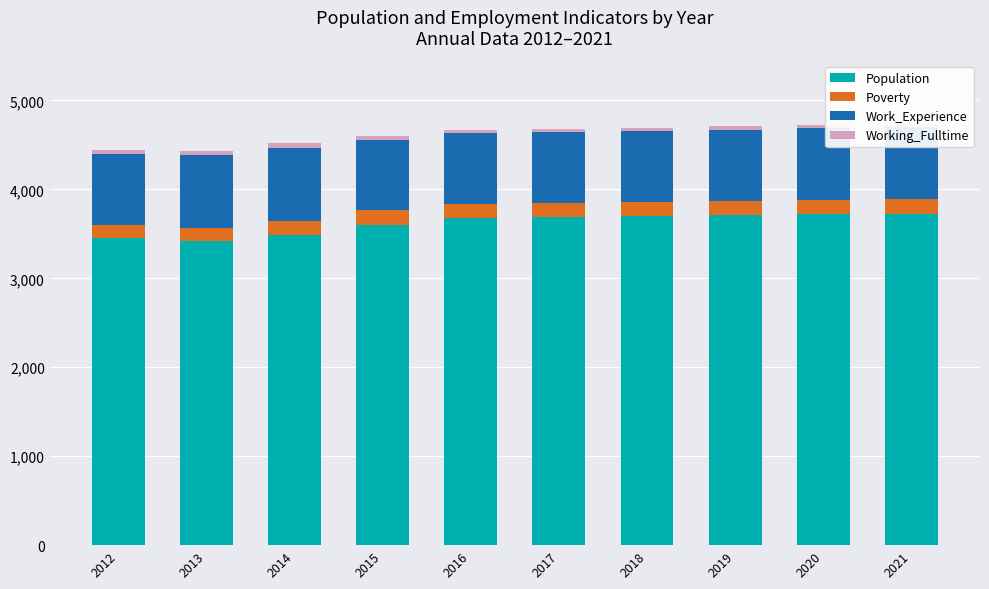

Is it true that Population equals 5171 at 2013?

False